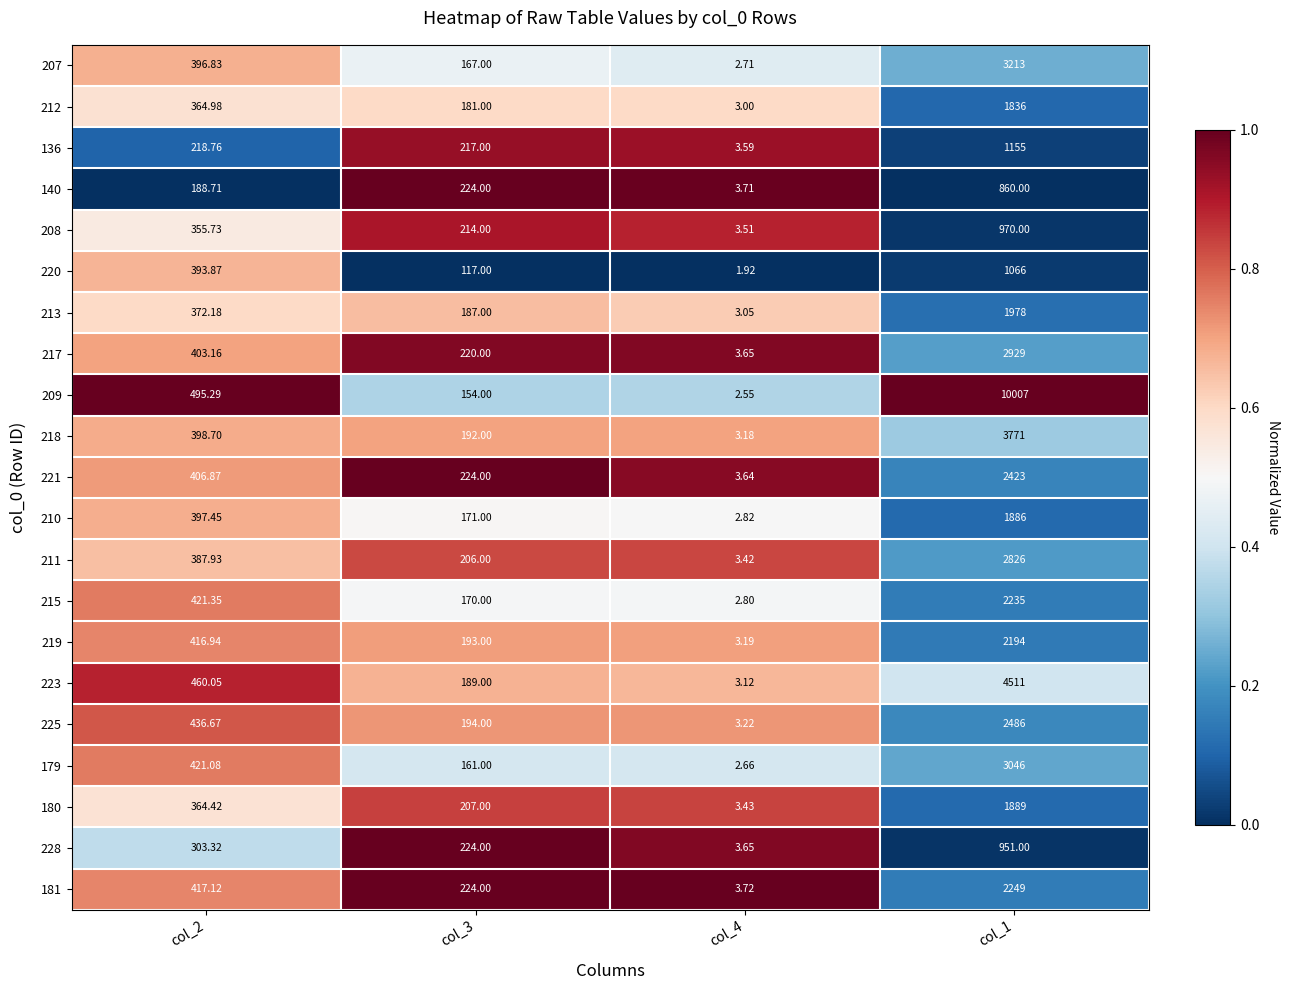

Is the value of 209 at col_4 greater than the value of 217 at col_1?

No